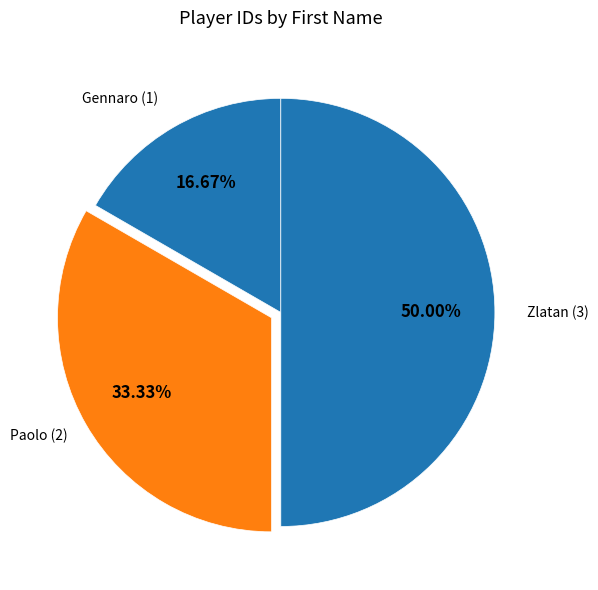

How many slices are in this pie chart?

3